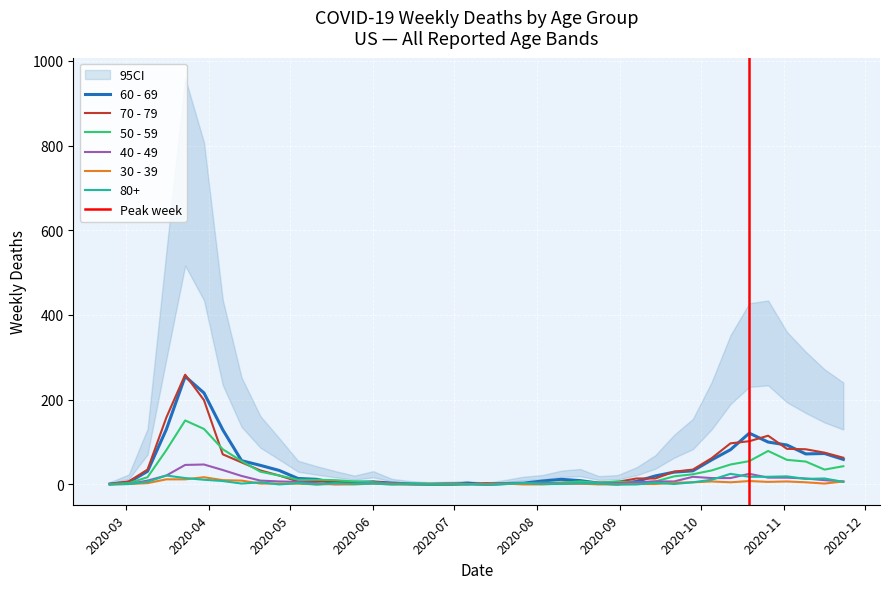

What is the greatest value displayed?

259